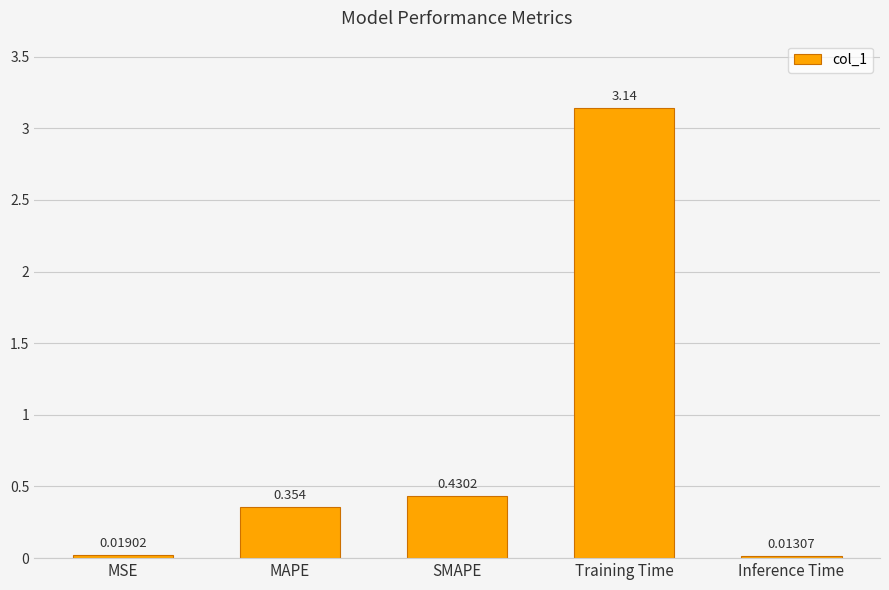

Where is the data nearest to the value 1?

SMAPE